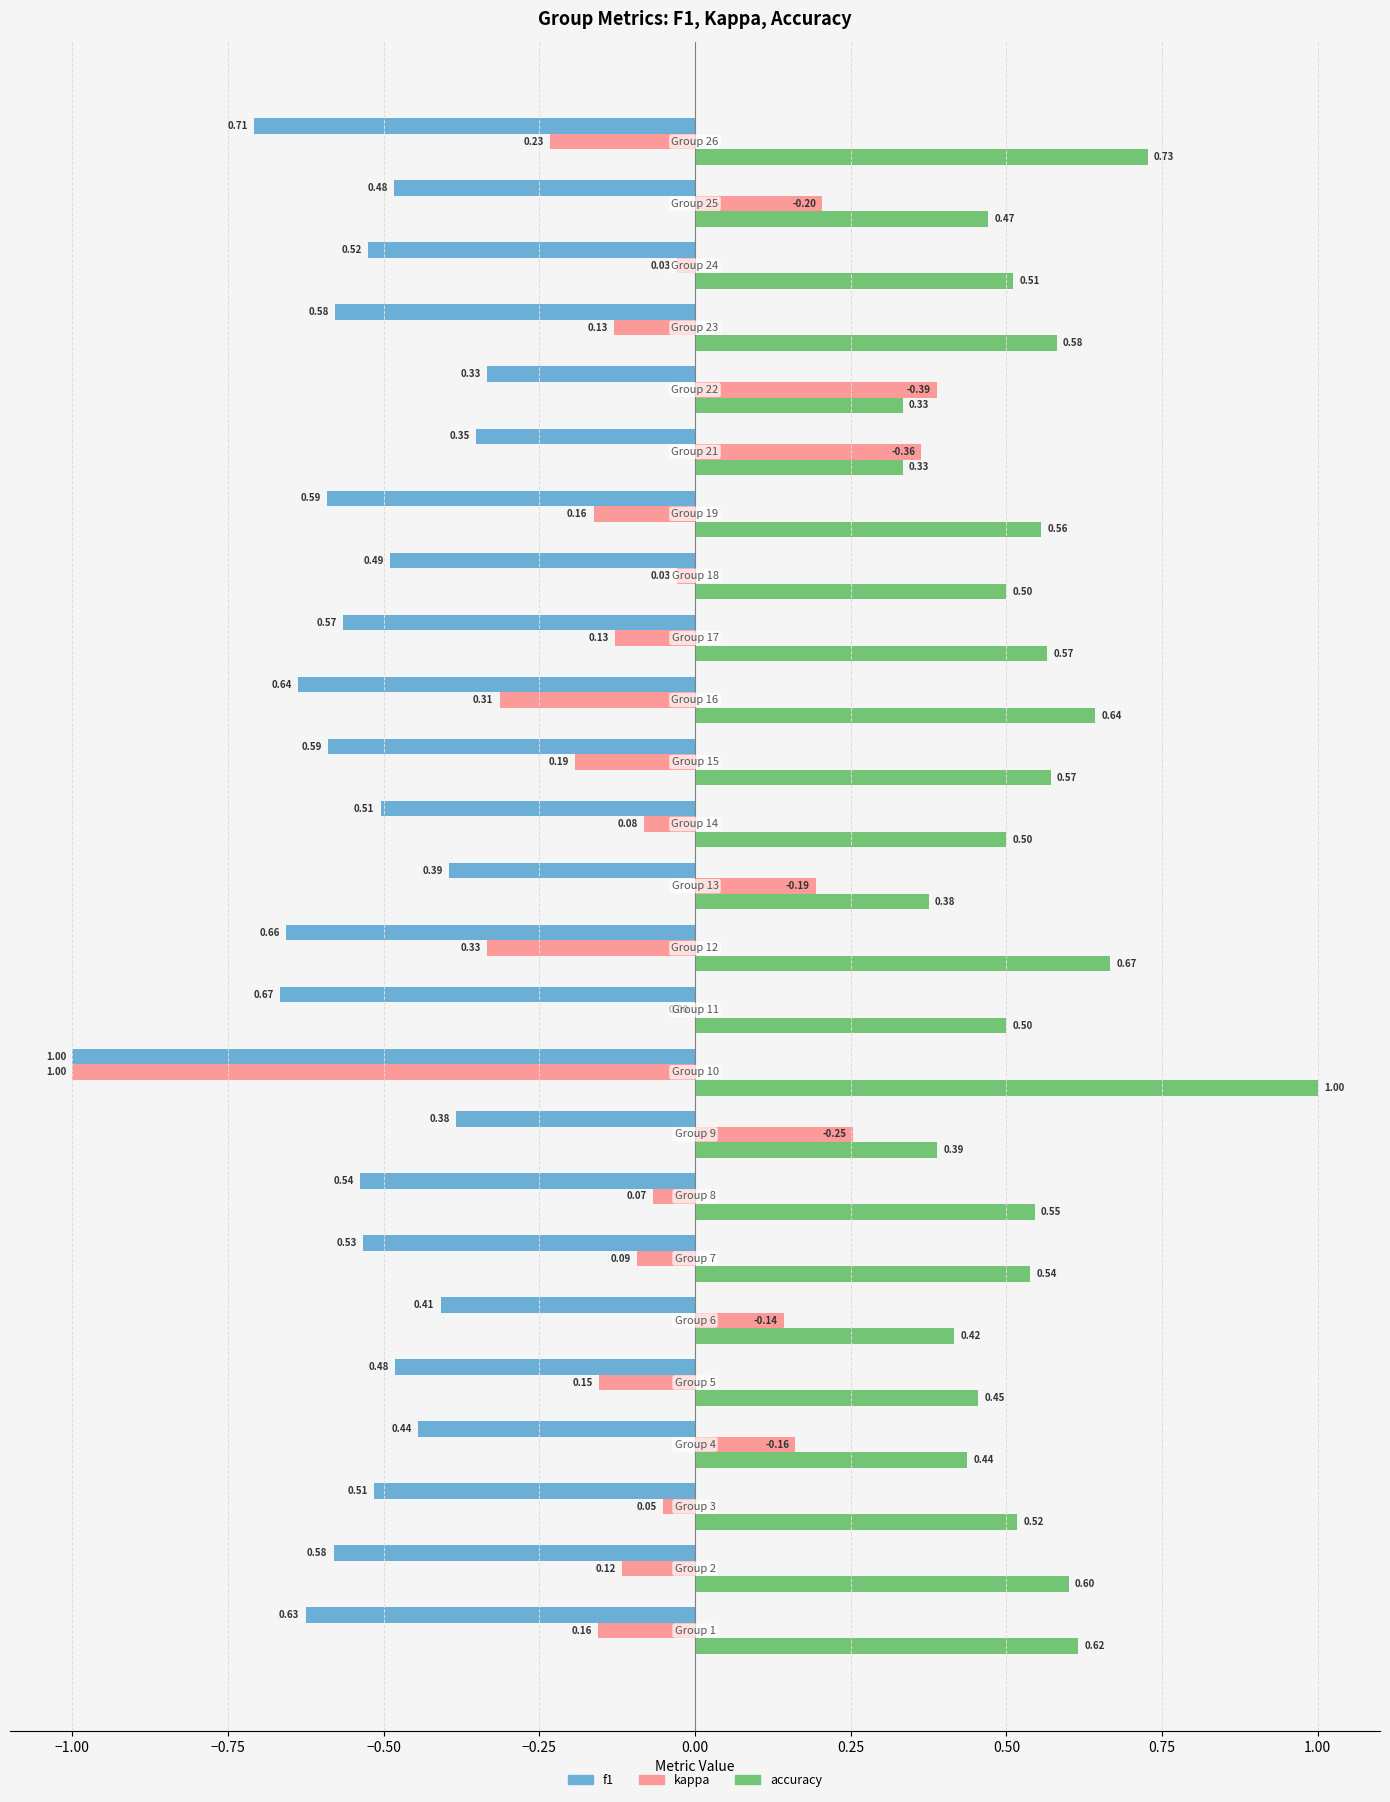

What is the sum of all kappa values?

-1.6